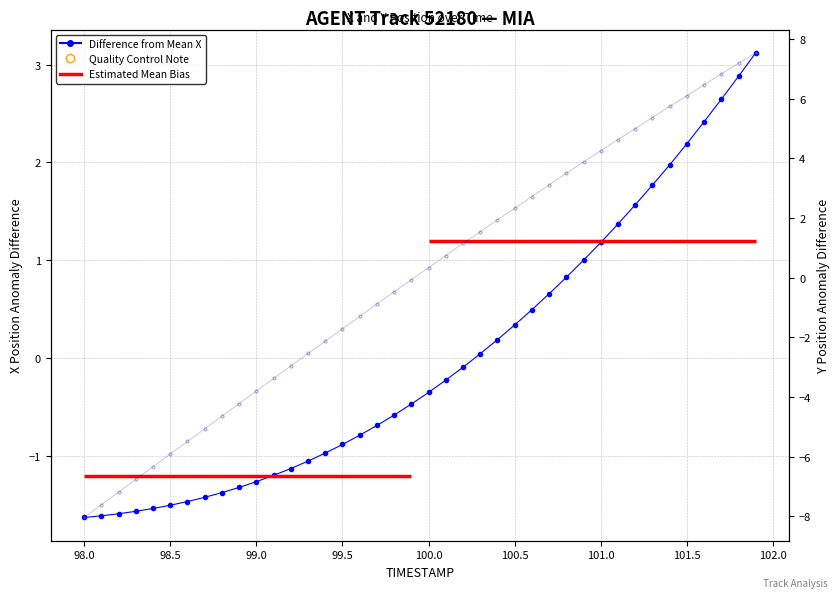

True or false: Difference from Mean X has more than 0 interior local peaks.

False